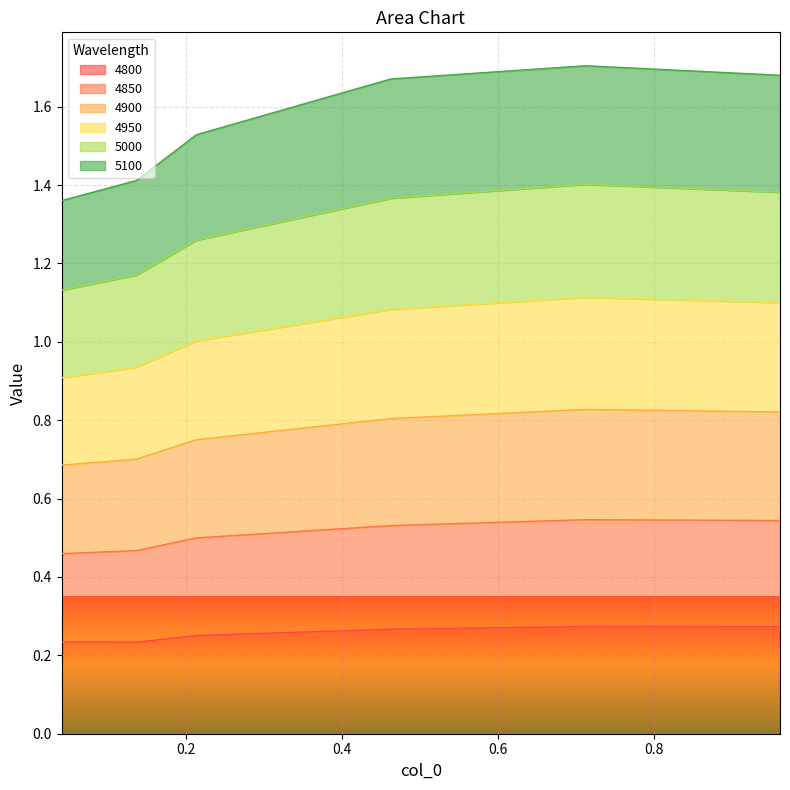

What is the label of the 4th point from the right?

0.2136986301369863